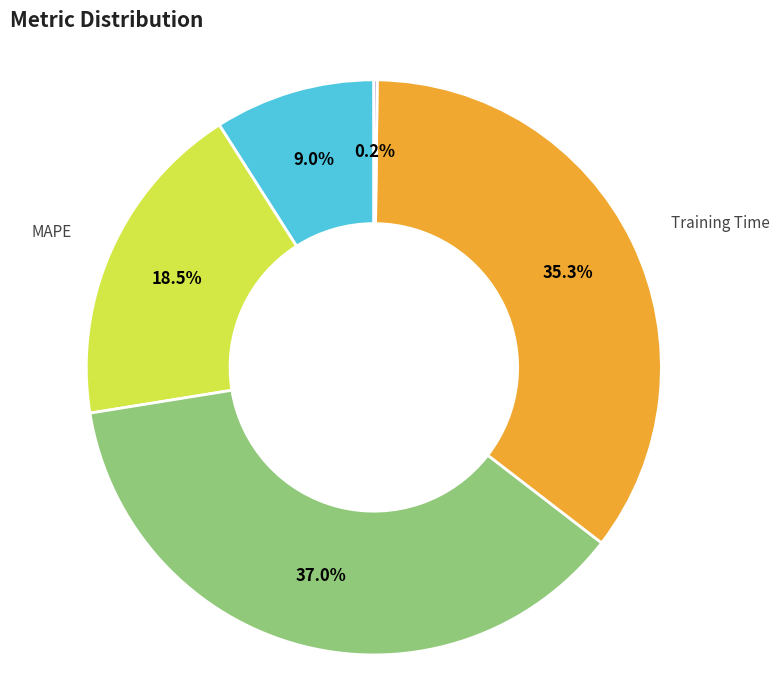

Does any single category account for the majority?

No